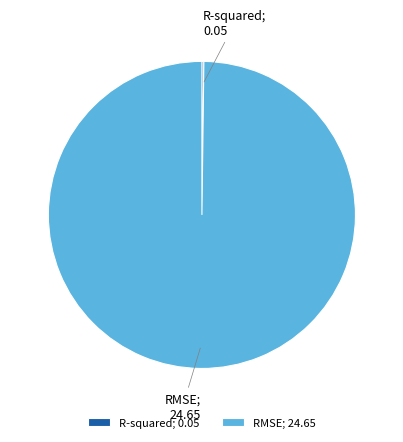

The RMSE; 24.65 slice represents 94% of the pie. True or false?

False